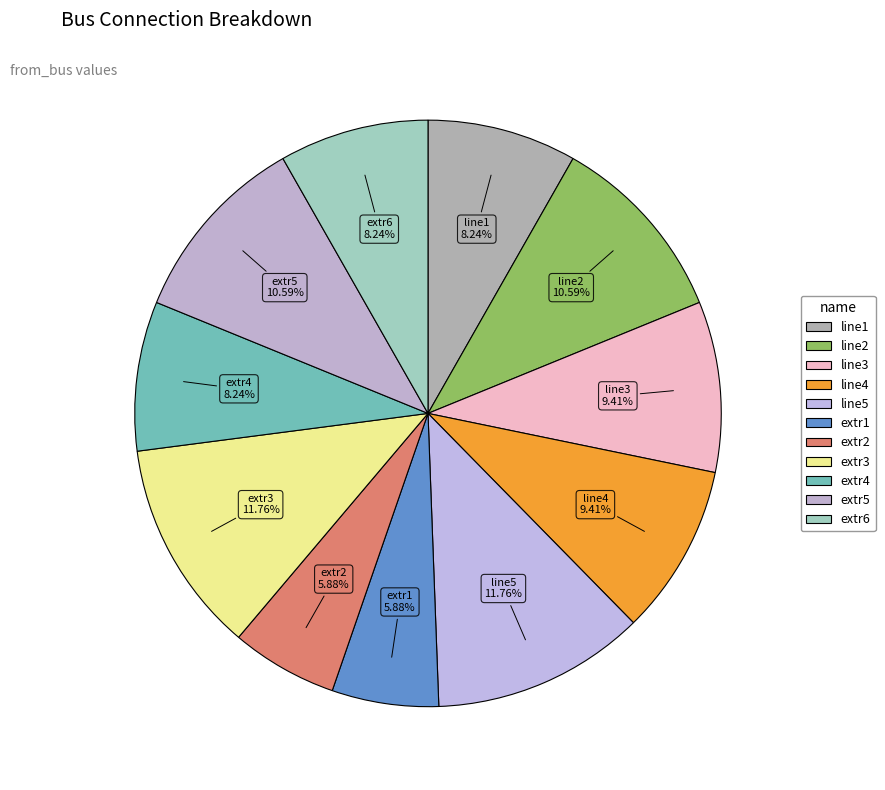

Which slice is the largest?

line5